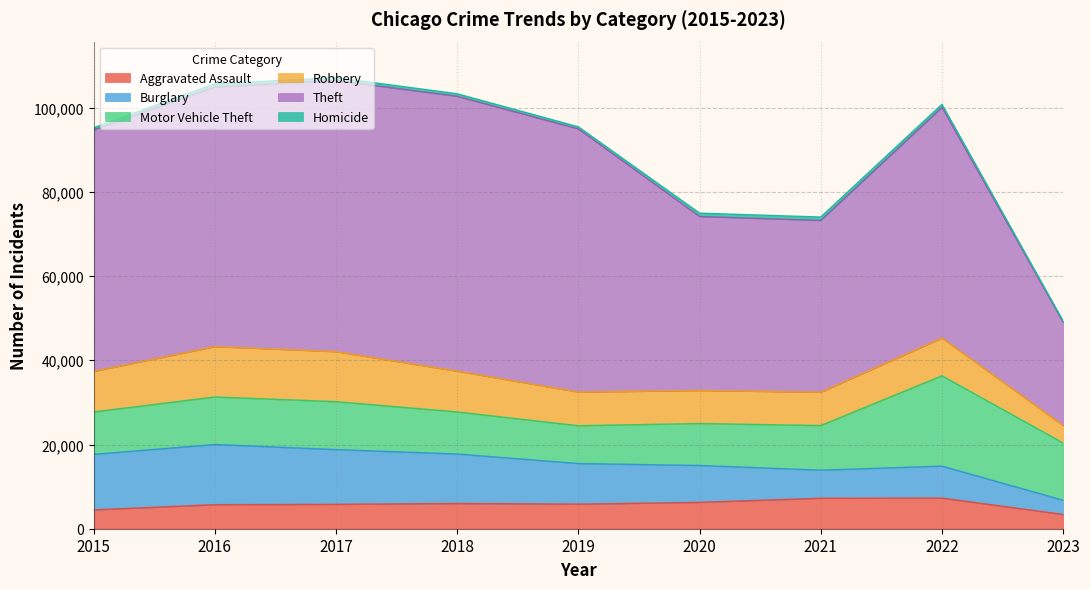

How many interior local valleys does the Theft series have?

1